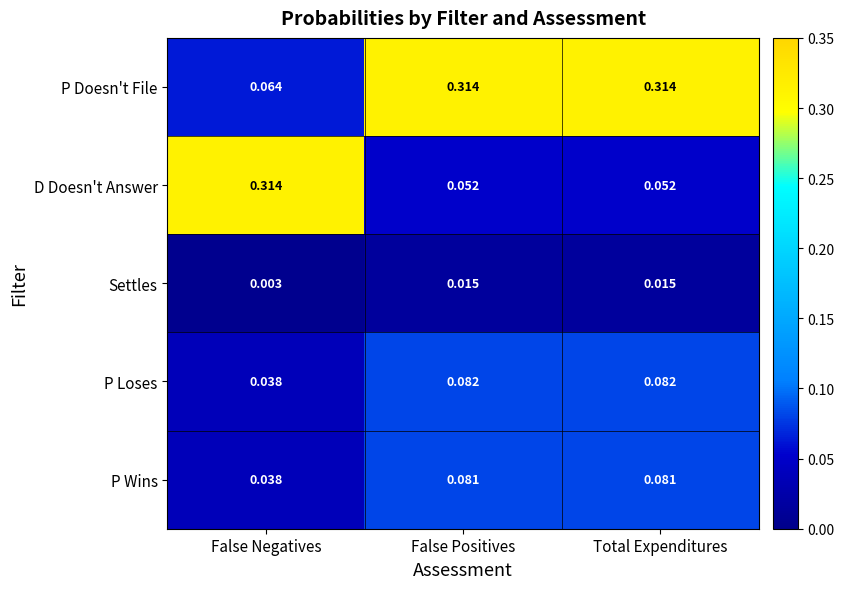

Is the value of P Loses at False Negatives greater than the value of Settles at False Negatives?

Yes